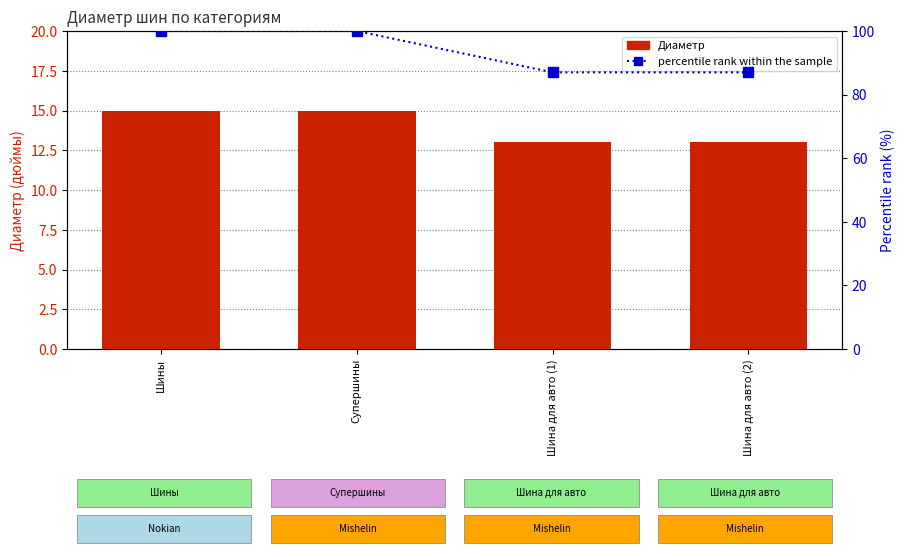

Reading right to left, list all the values displayed in this chart.

Диаметр: Шина для авто (2)=13	Шина для авто (1)=13	Супершины=15	Шины=15
percentile rank within the sample: Шина для авто (2)=87	Шина для авто (1)=87	Супершины=100	Шины=100